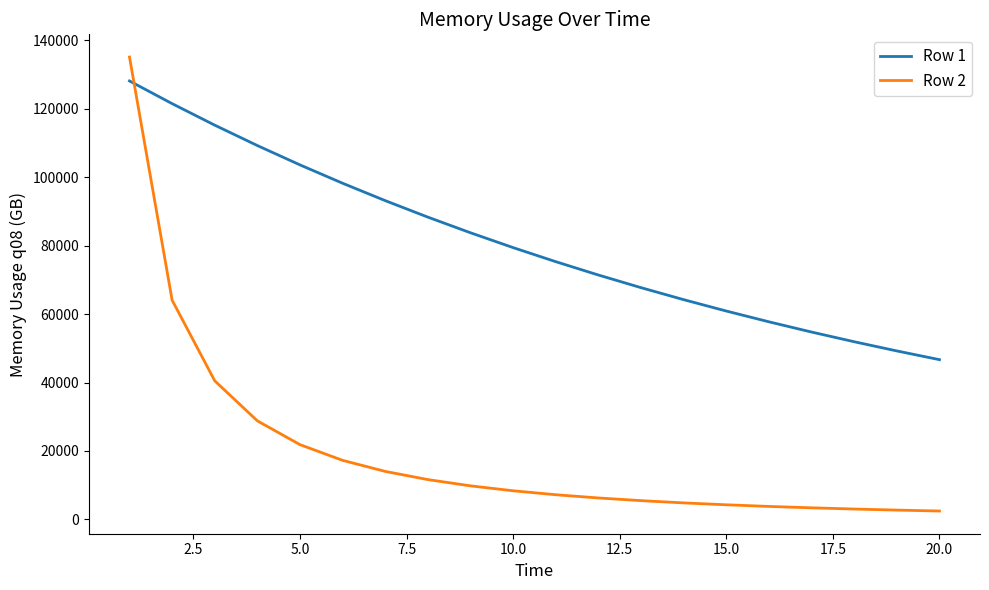

Rank the series by their average value, from highest to lowest.

Row 1, Row 2